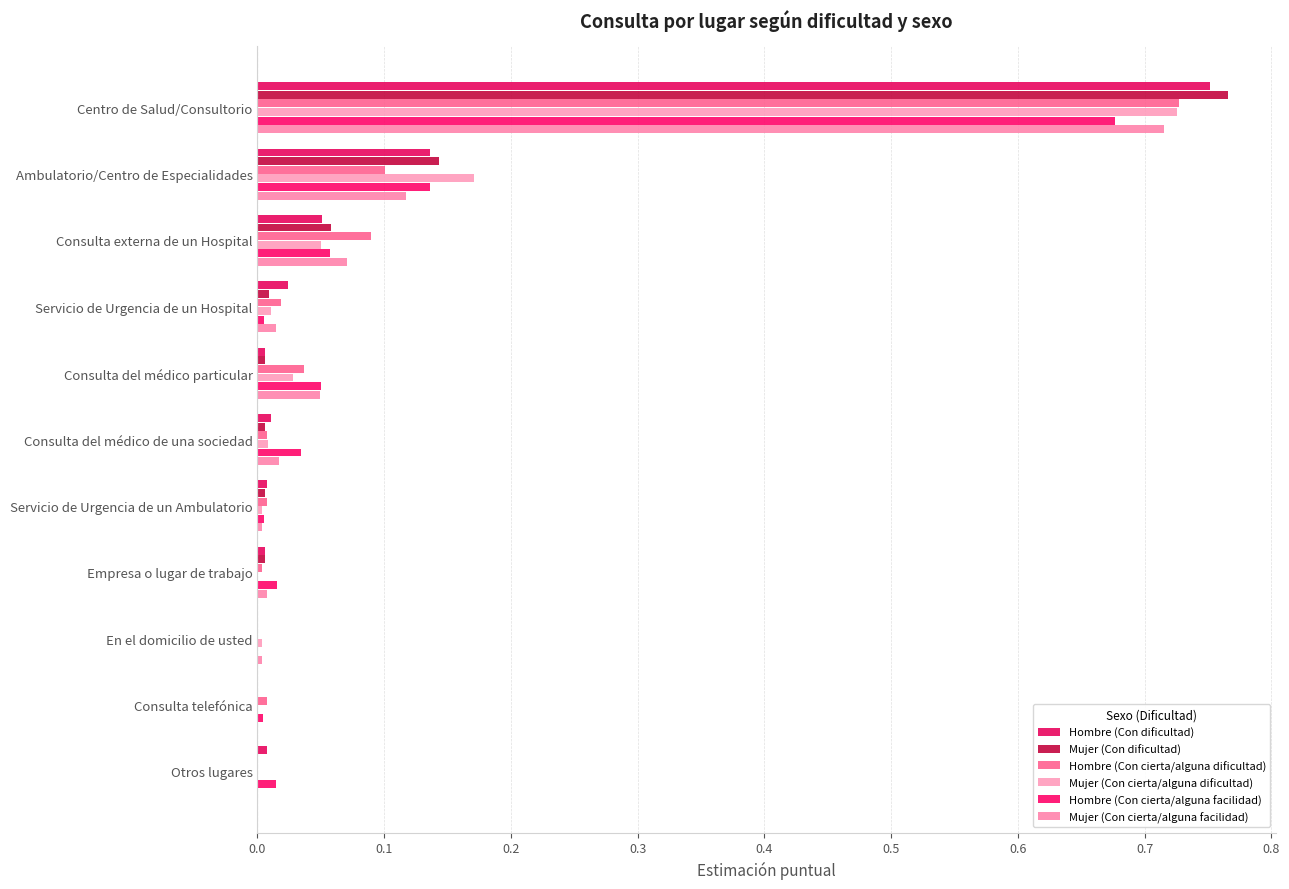

How many categories are shown in the chart?

11